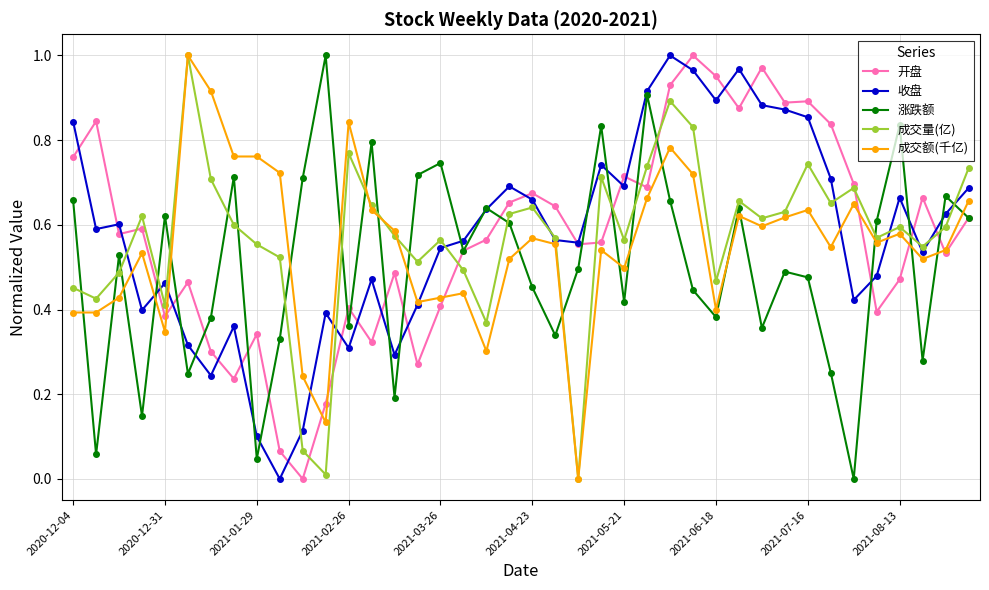

Which series ends up on top after the final intersection of 收盘 and 成交额(千亿)?

收盘